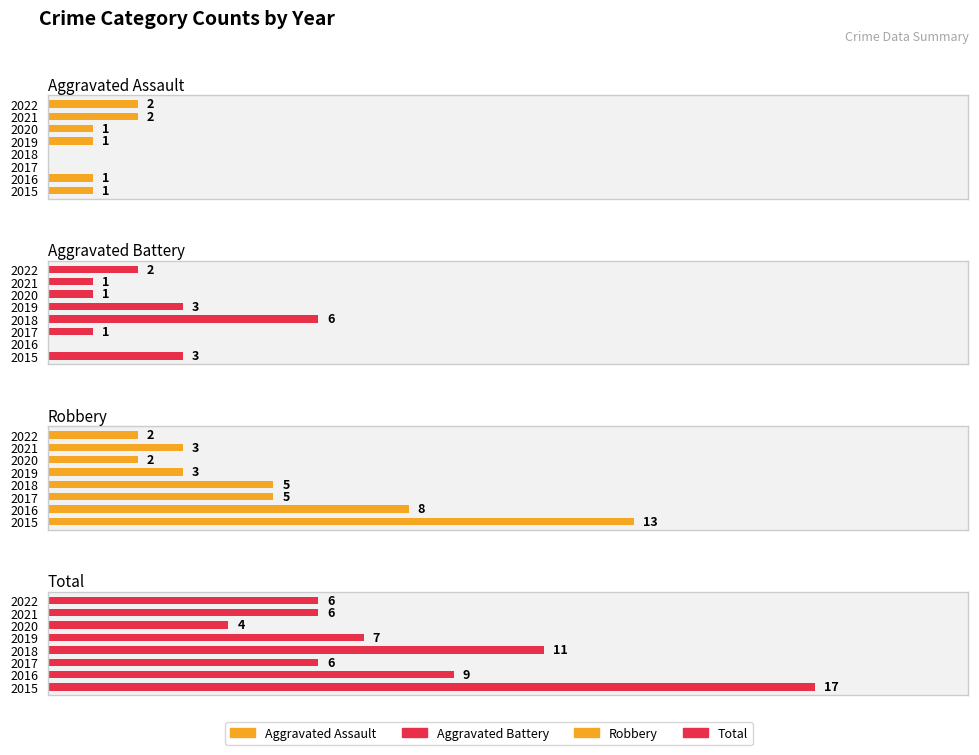

List the series in order of their overall mean, highest first.

Total, Robbery, Aggravated Battery, Aggravated Assault